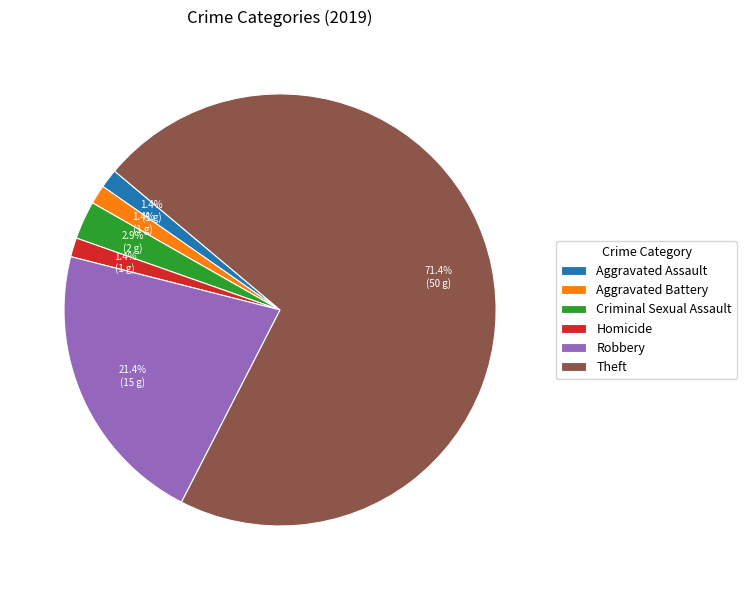

What is the largest slice in the pie chart?

Theft